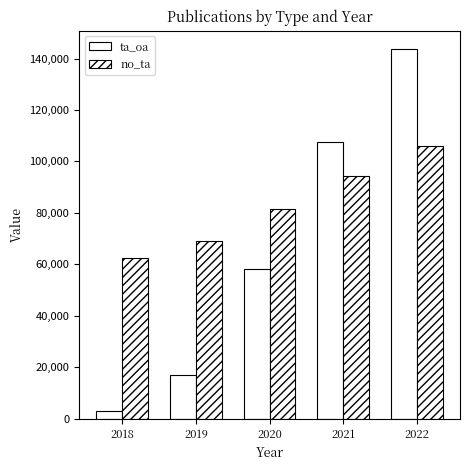

At 2022, list the series in order from largest to smallest.

ta_oa, no_ta